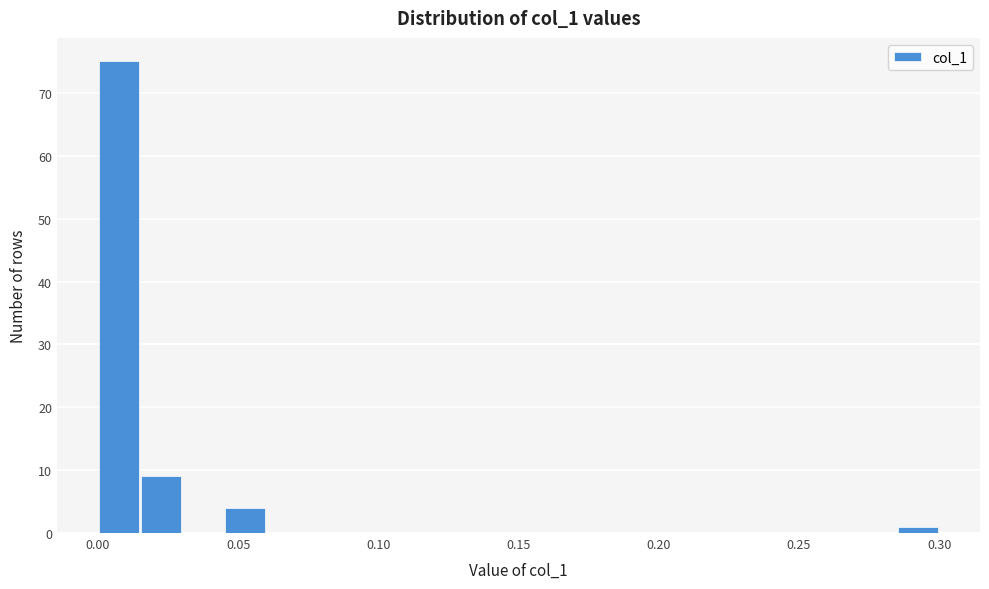

Around what value on the x-axis is the tallest bar? Give the approximate position of its centre, as read against the axis.

0.010